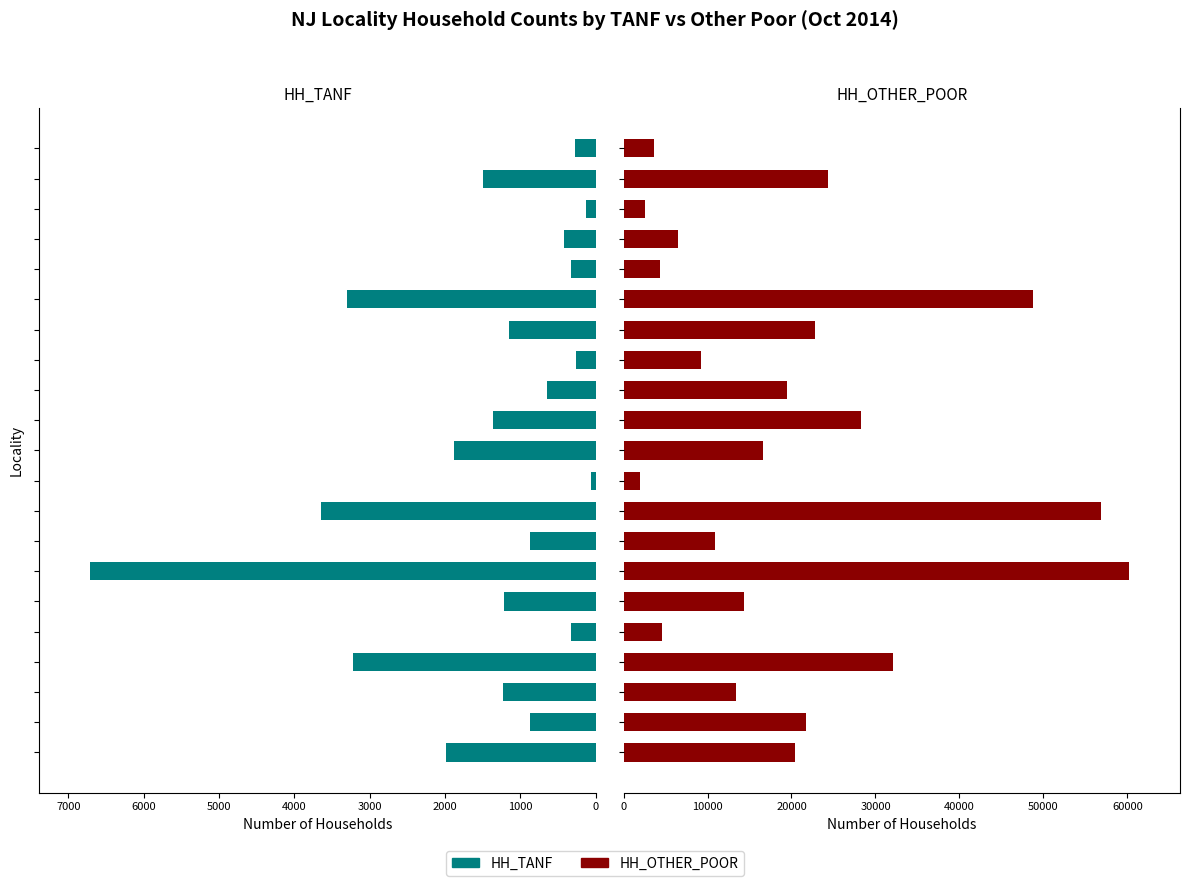

Where is HH_TANF nearest to the value 3390?

15